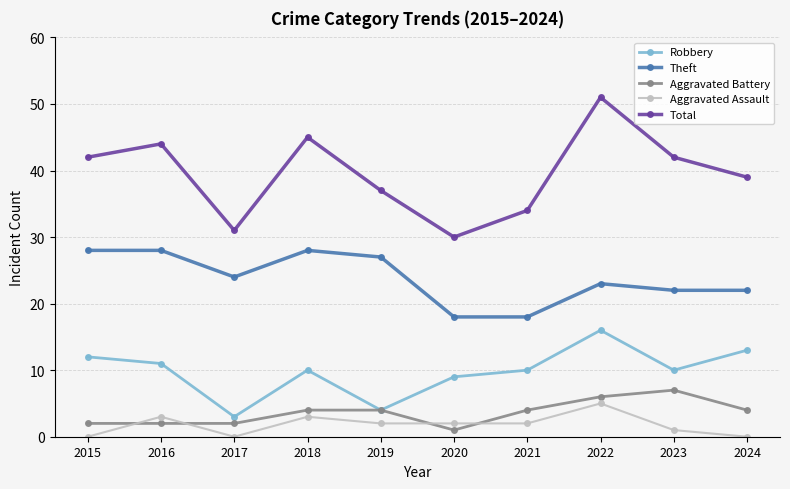

What is the value of the Total point at the 7th from the left?

34